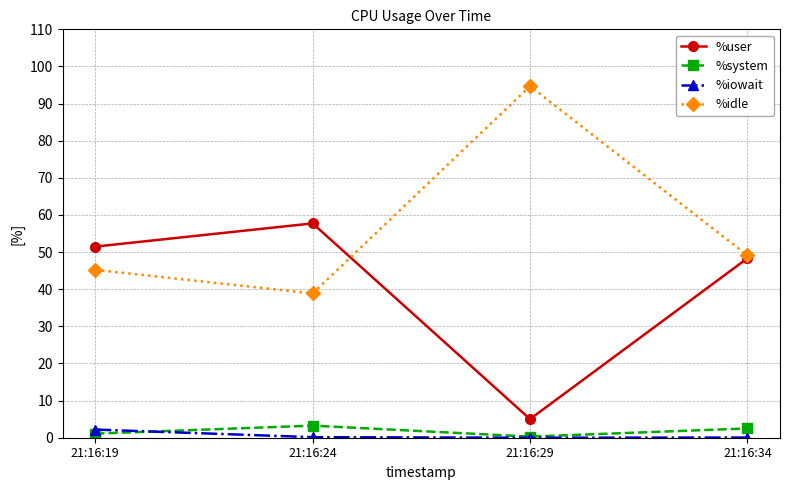

The %iowait series shows 0.1 at 21:16:34. True or false?

True